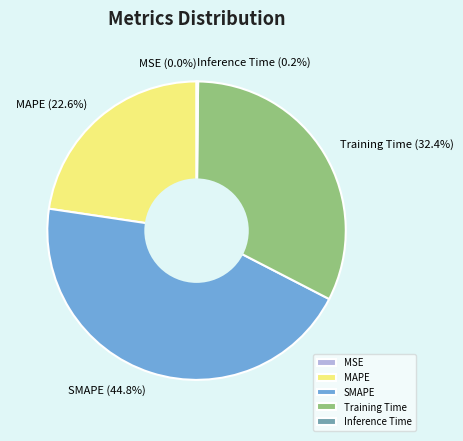

To the nearest percent, what is the average slice percentage?

20%